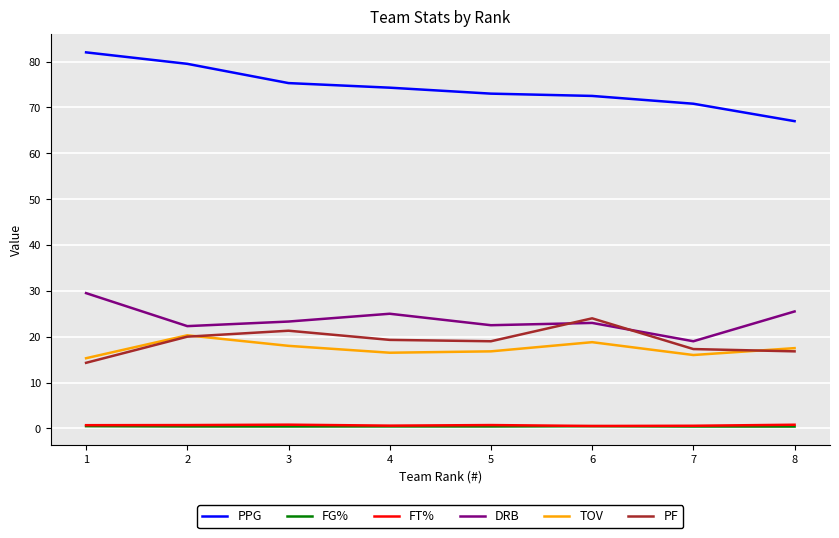

What is the maximum value shown in the chart?

82.0